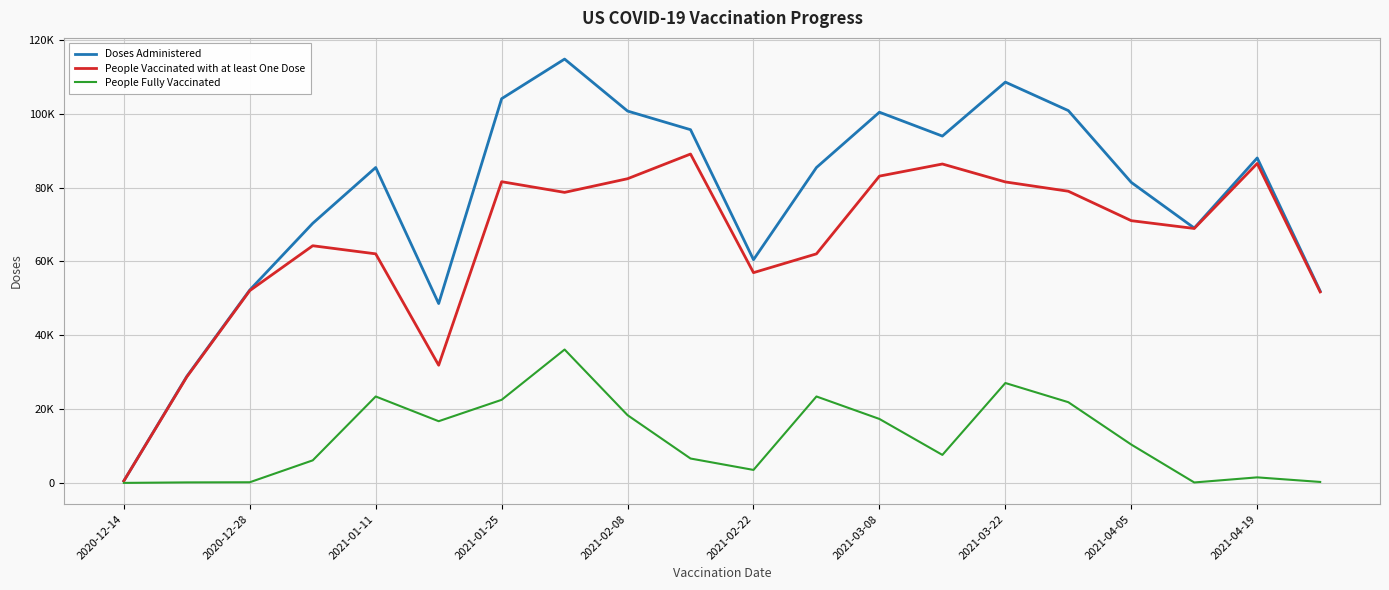

True or false: People Fully Vaccinated and People Vaccinated with at least One Dose intersect in this chart.

False